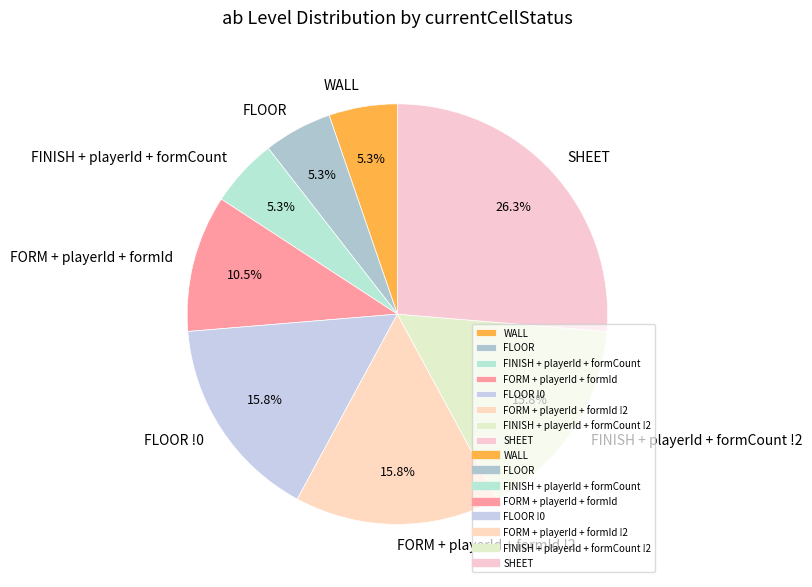

Is WALL the majority of the pie?

No